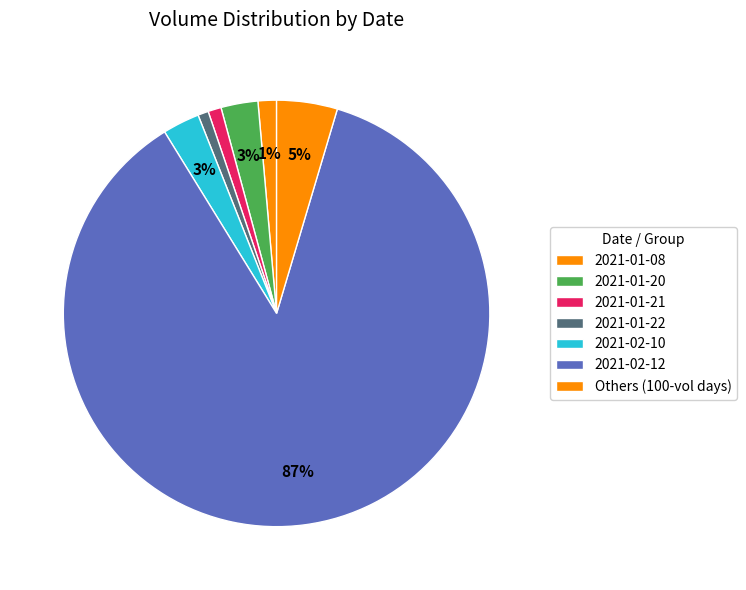

How many slices are in this pie chart?

7